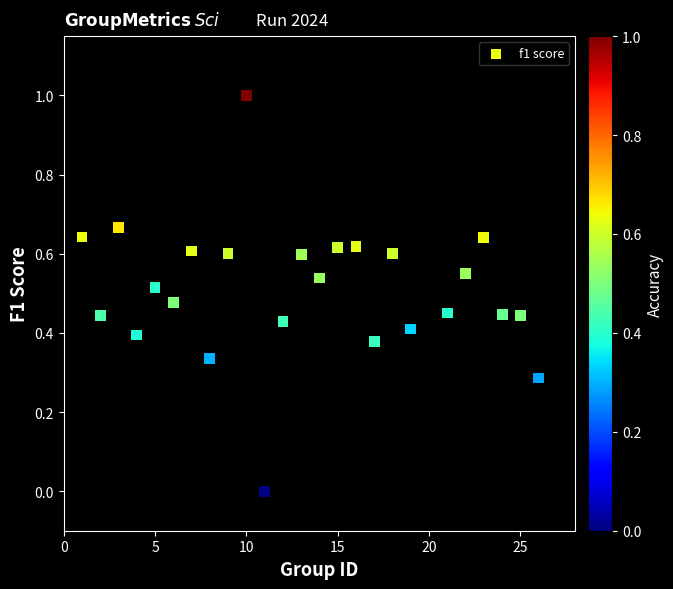

What is the range of X values (max minus min)?

25.0